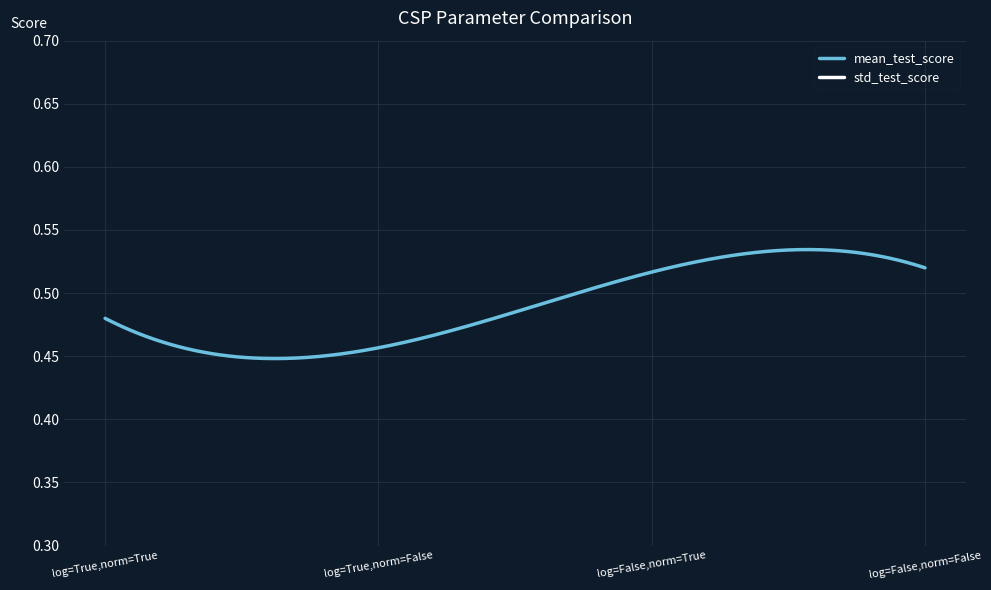

Where is mean_test_score nearest to the value 0?

log=True,norm=False